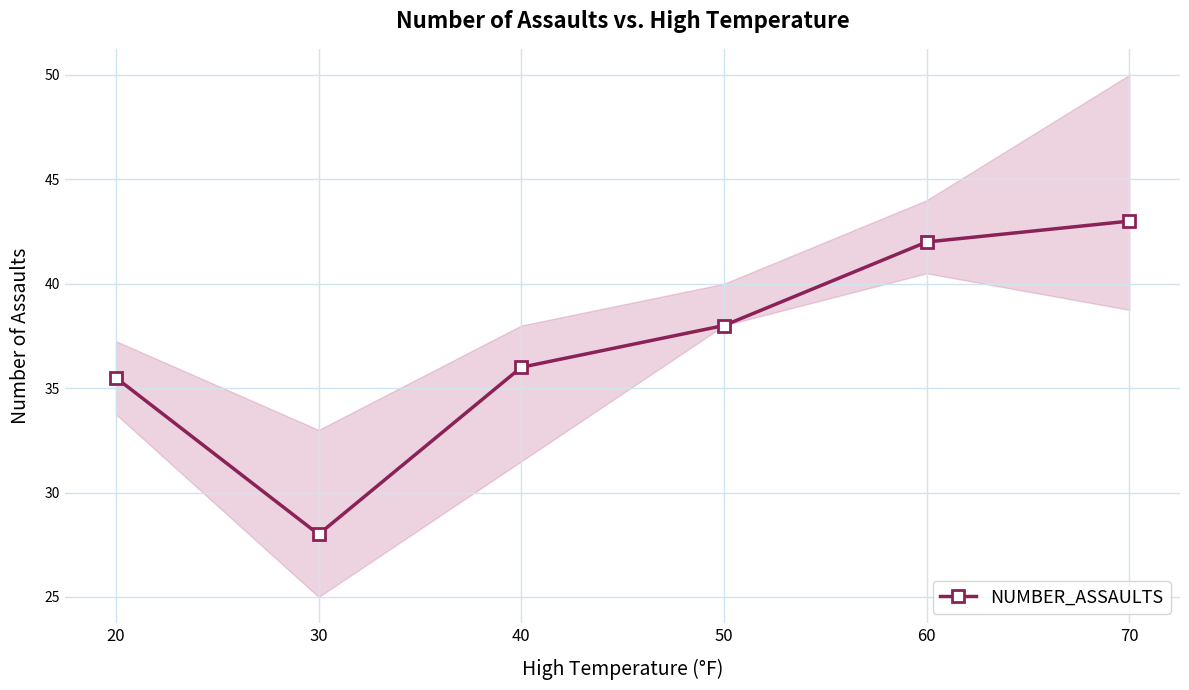

Reading left to right, list all the values displayed in this chart.

20=35.5	30=28.0	40=36.0	50=38.0	60=42.0	70=43.0